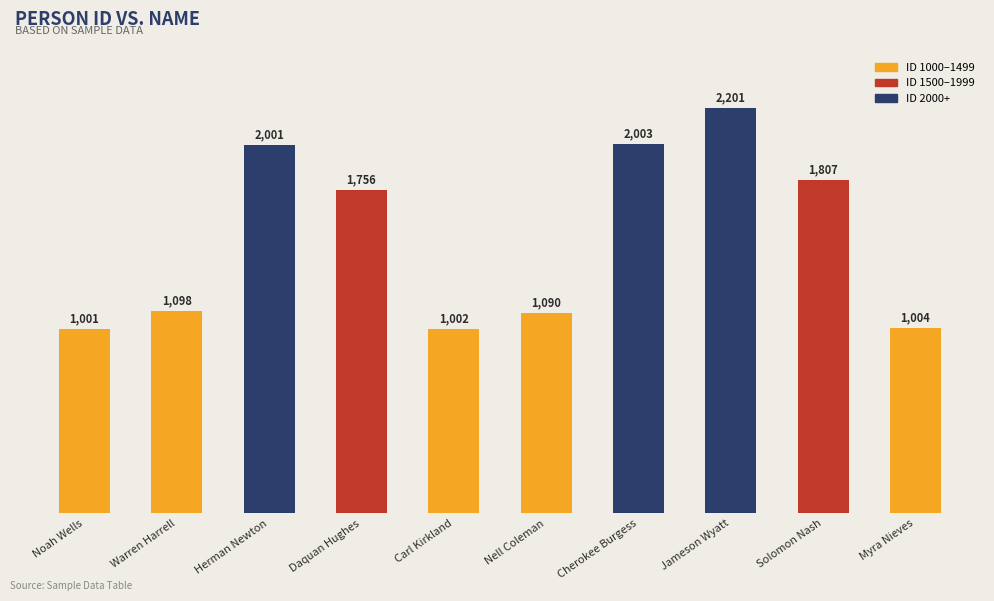

Which has a higher value, Daquan Hughes or Jameson Wyatt?

Jameson Wyatt